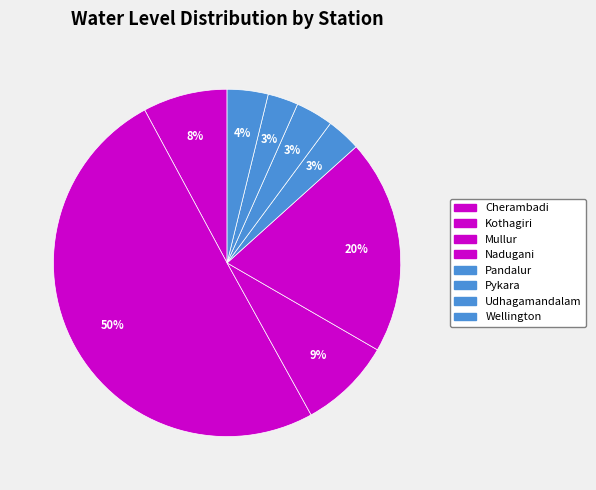

Count the number of slices in the pie.

8